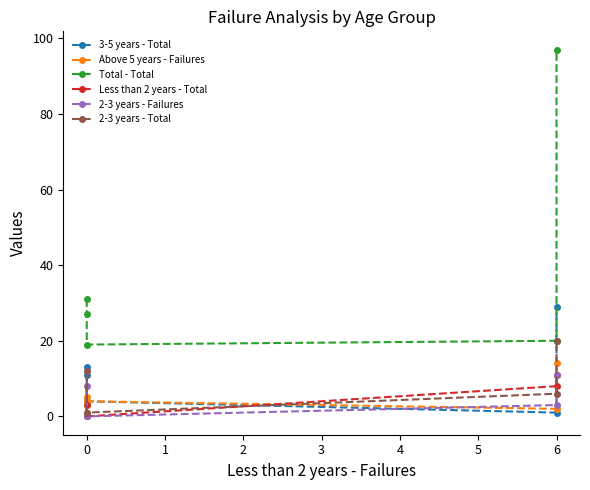

Which series has the largest total across all categories?

Total - Total